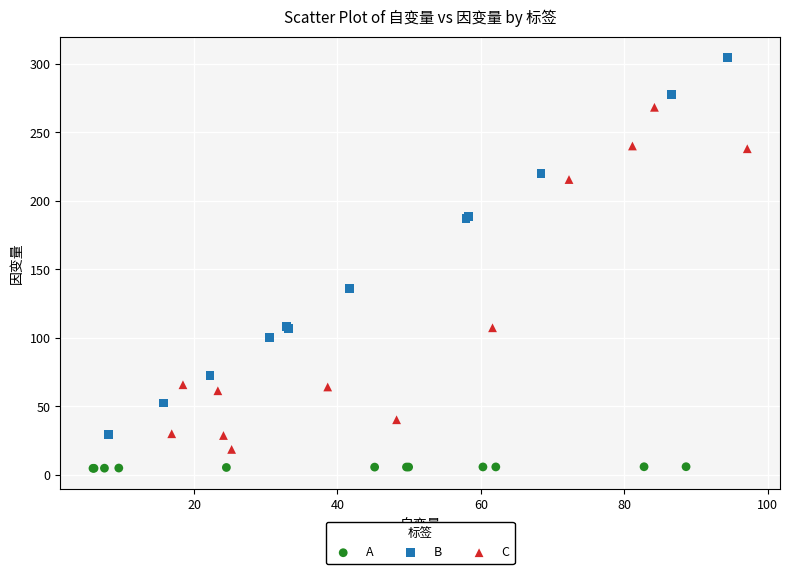

Which series has the largest Y range (max minus min)?

B